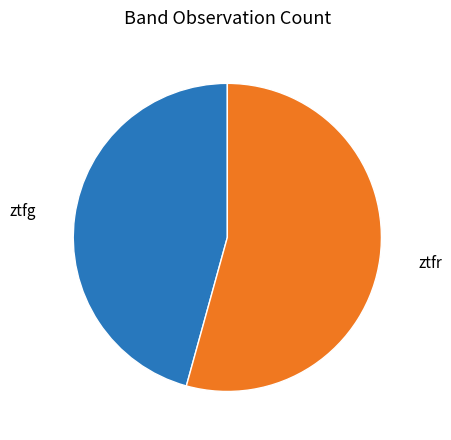

Is there a majority slice in this chart?

Yes